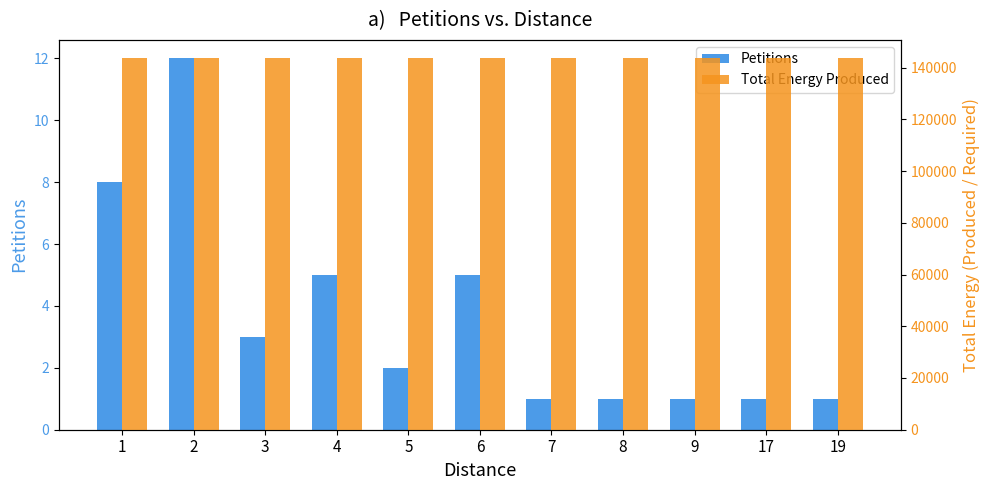

True or false: Total Energy Produced has a value of 210169 at 4.

False